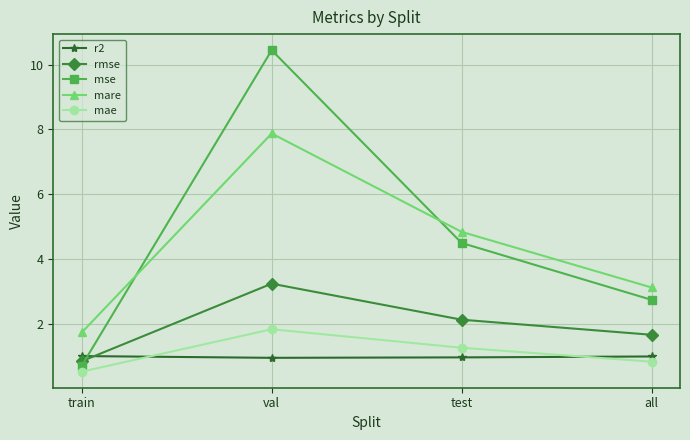

How many lines are shown in the chart?

5